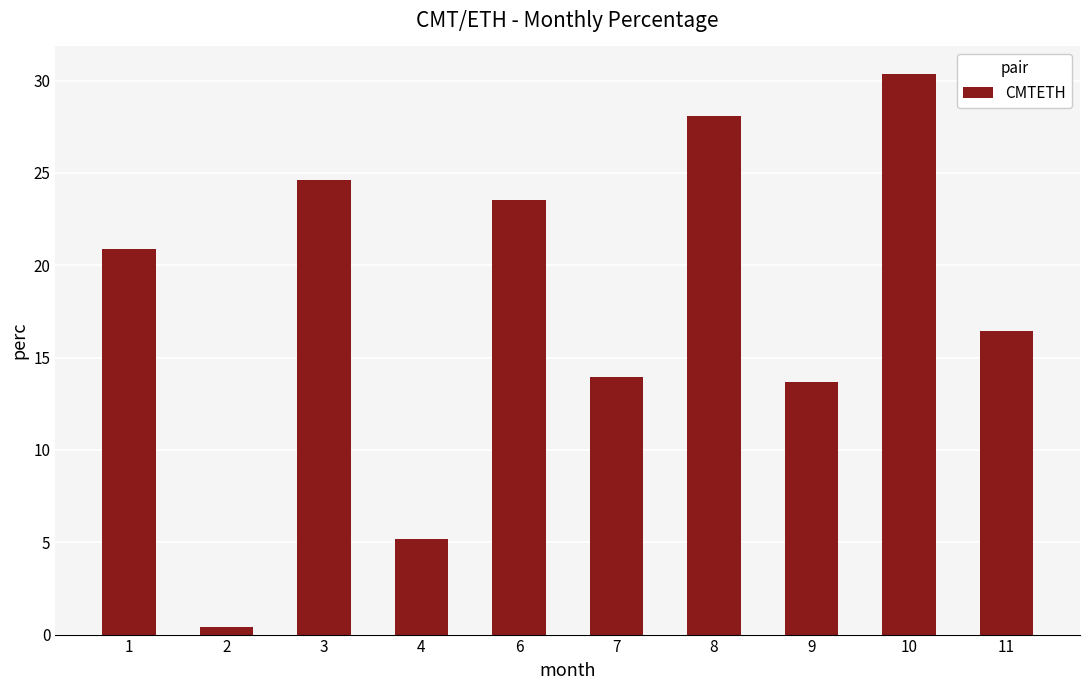

What is the change in value from 1 to 2?

-20.5